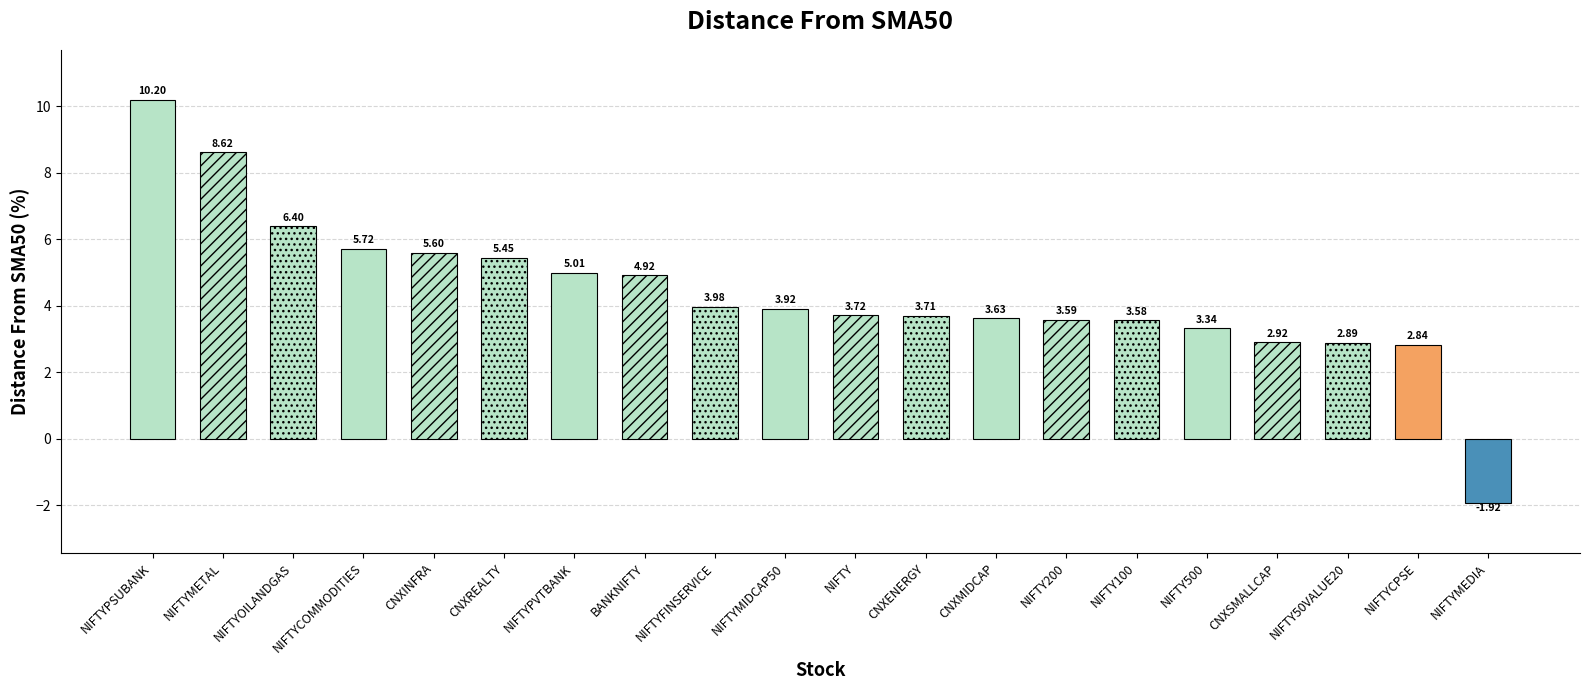

What position from the right is NIFTYMEDIA?

1